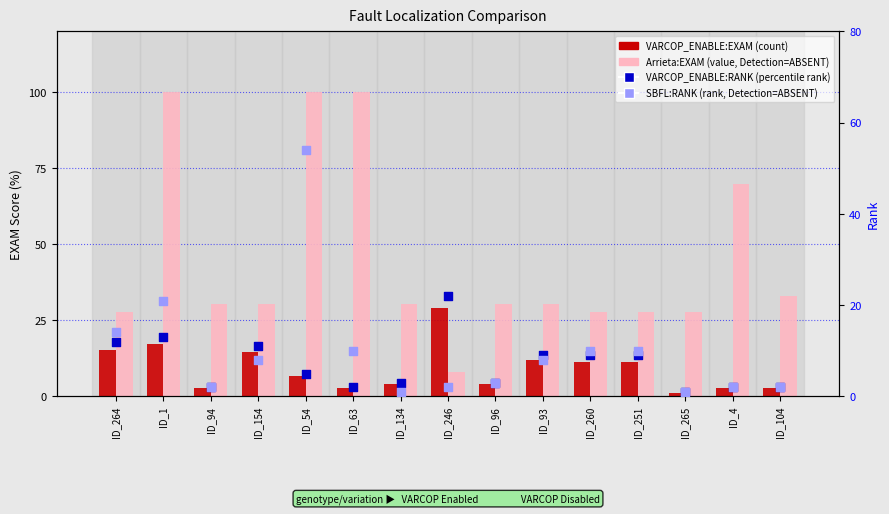

At how many categories does at least one series exceed 25?

15